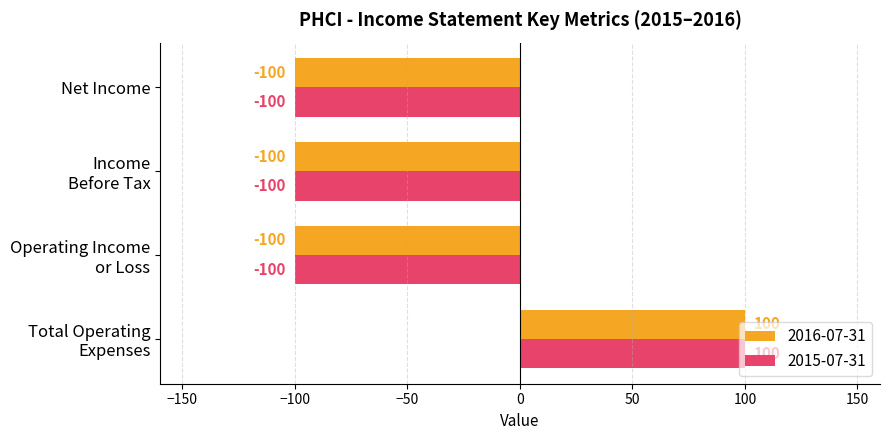

What is the average value of the 2015-07-31 series?

-50